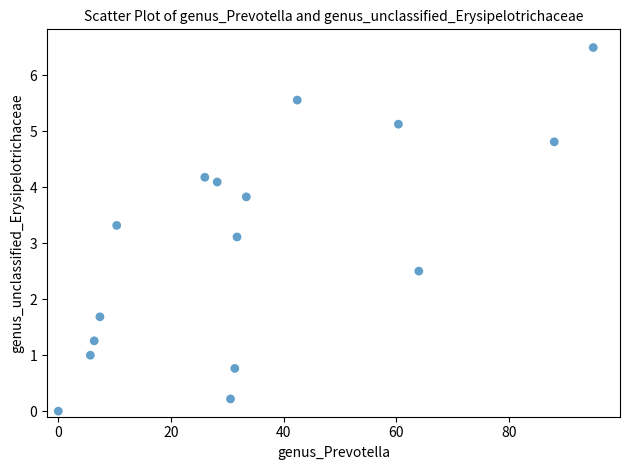

What is the range of Y values (max minus min)?

6.5